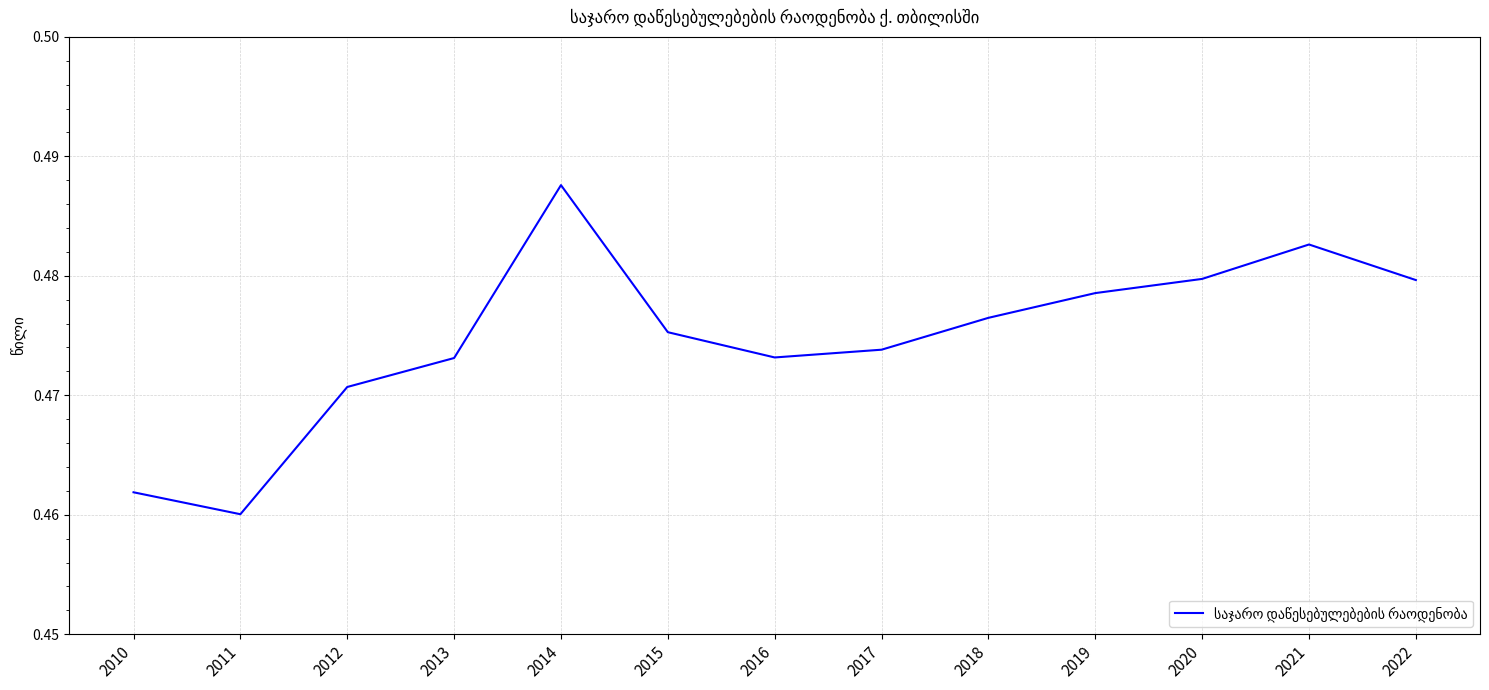

The chart shows a value of 0.3 at 2016. True or false?

False